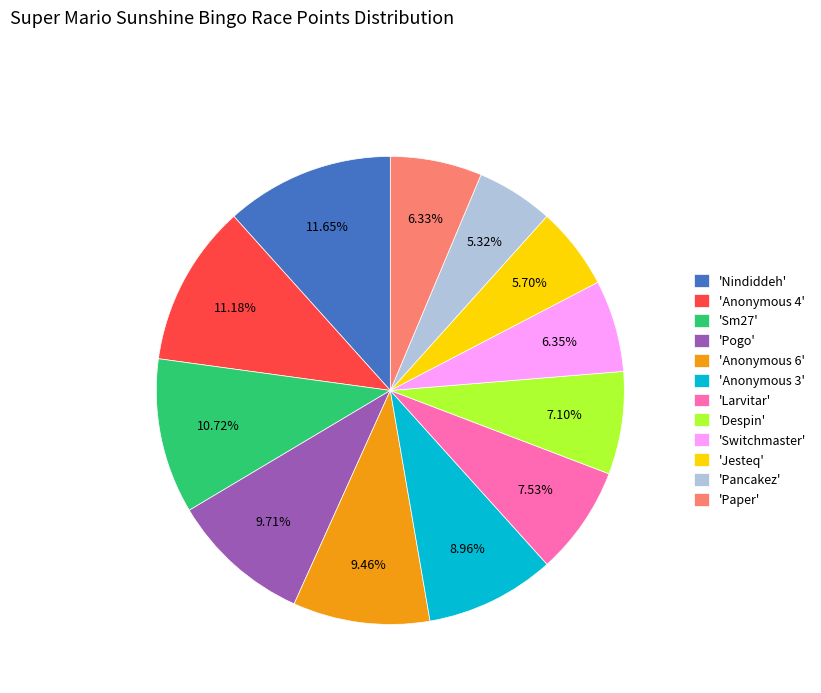

Is 'Paper' the majority of the pie?

No